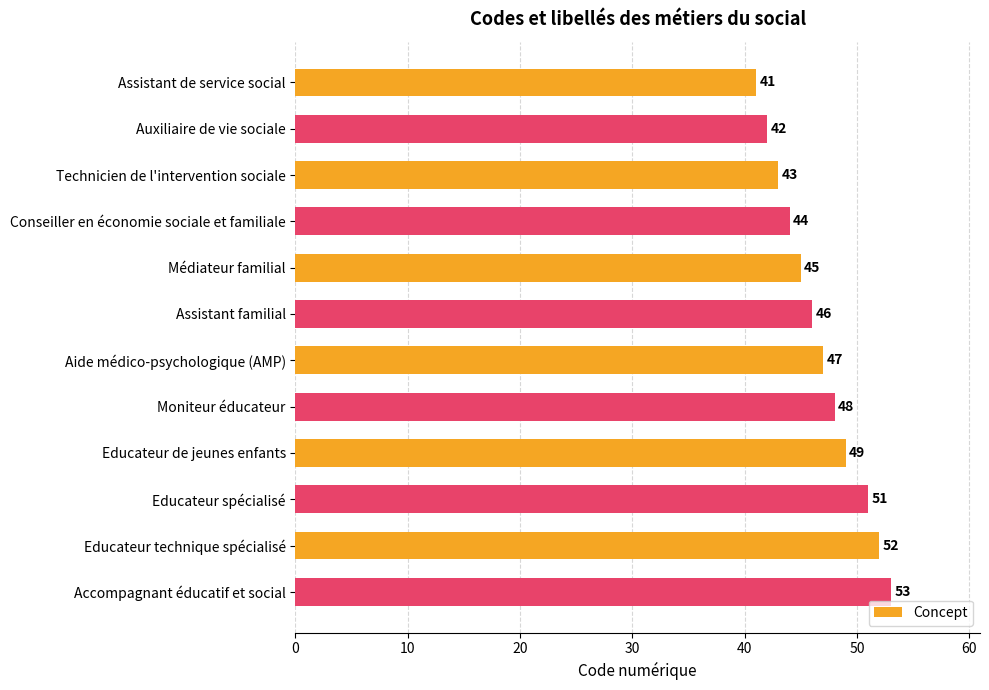

Rank the categories by value from lowest to highest.

Assistant de service social, Auxiliaire de vie sociale, Technicien de l'intervention sociale, Conseiller en économie sociale et familiale, Médiateur familial, Assistant familial, Aide médico-psychologique (AMP), Moniteur éducateur, Educateur de jeunes enfants, Educateur spécialisé, Educateur technique spécialisé, Accompagnant éducatif et social